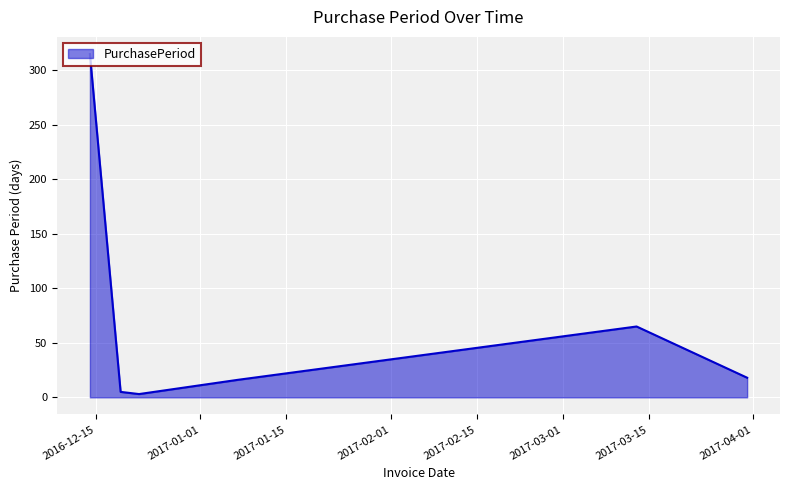

What is the sum of all values?

422